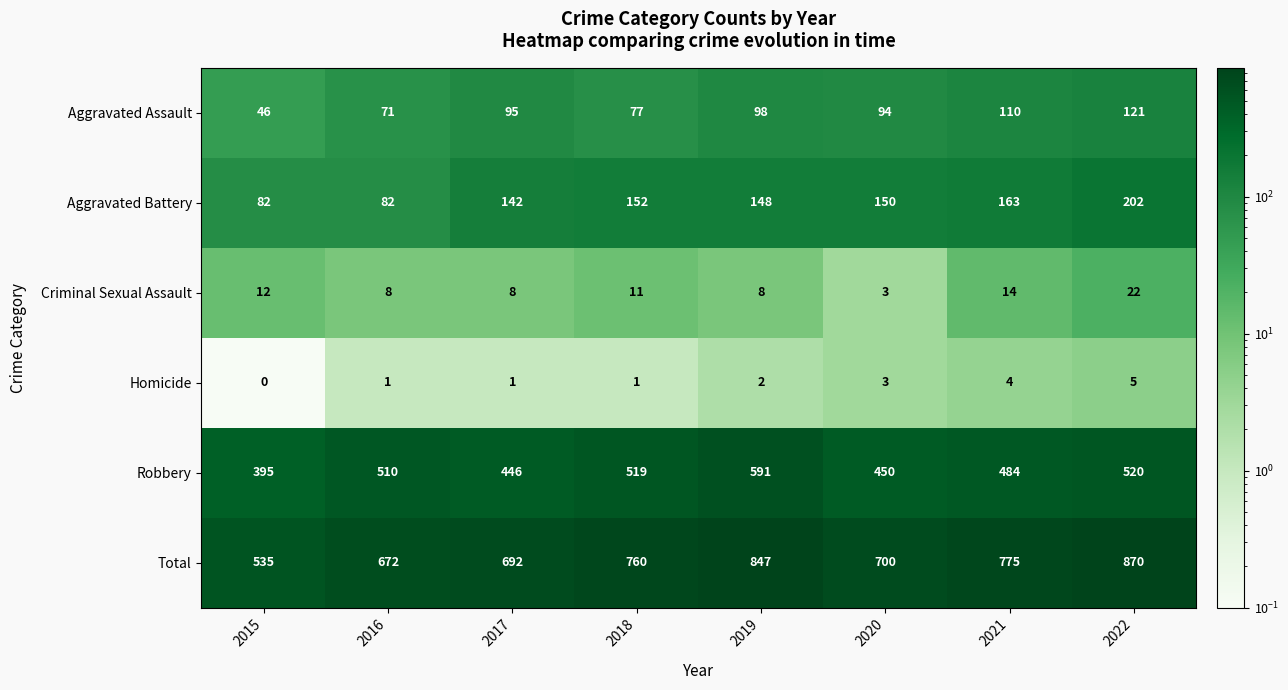

What is the maximum value shown in the chart?

870